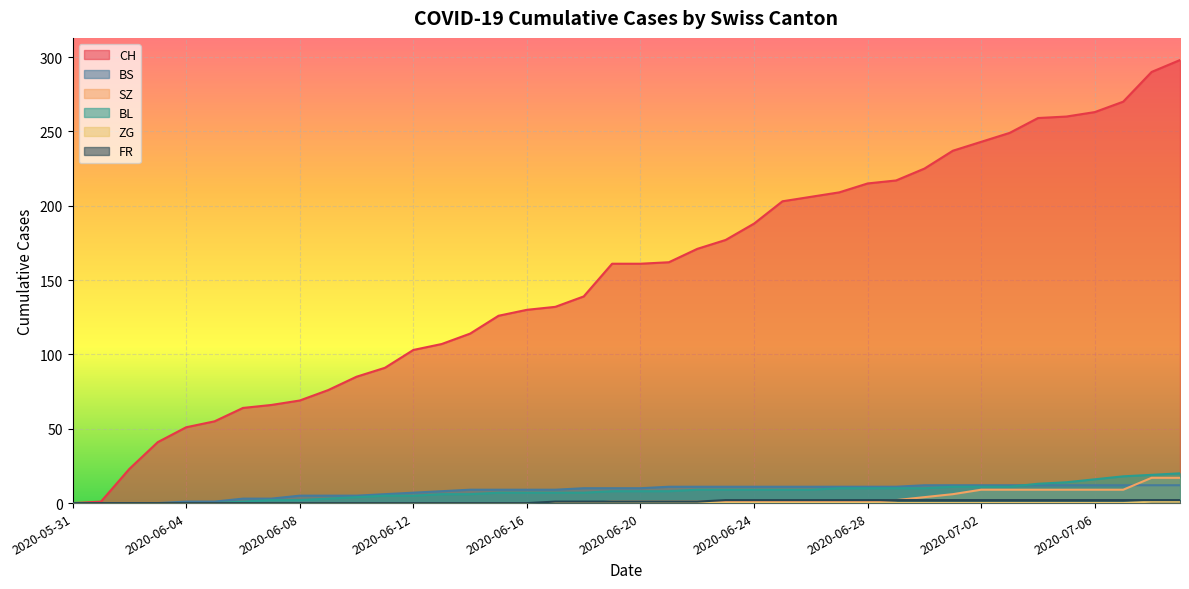

Which category has the lowest value in the BS series?

2020-05-31